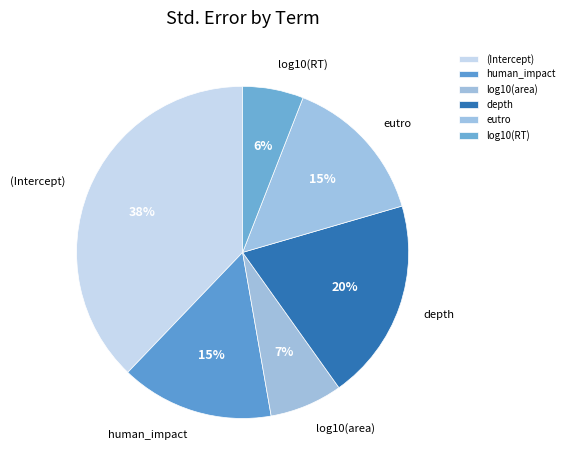

Between human_impact and (Intercept), which is larger?

(Intercept)